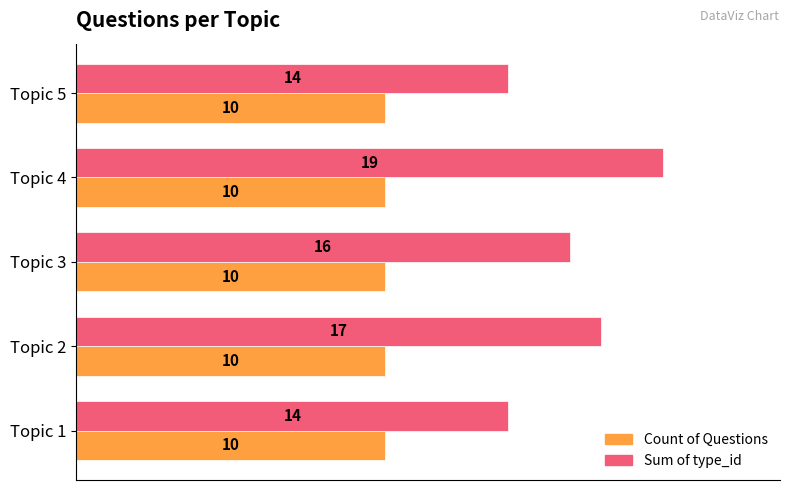

At which category does the chart reach its peak across all series?

Topic 4